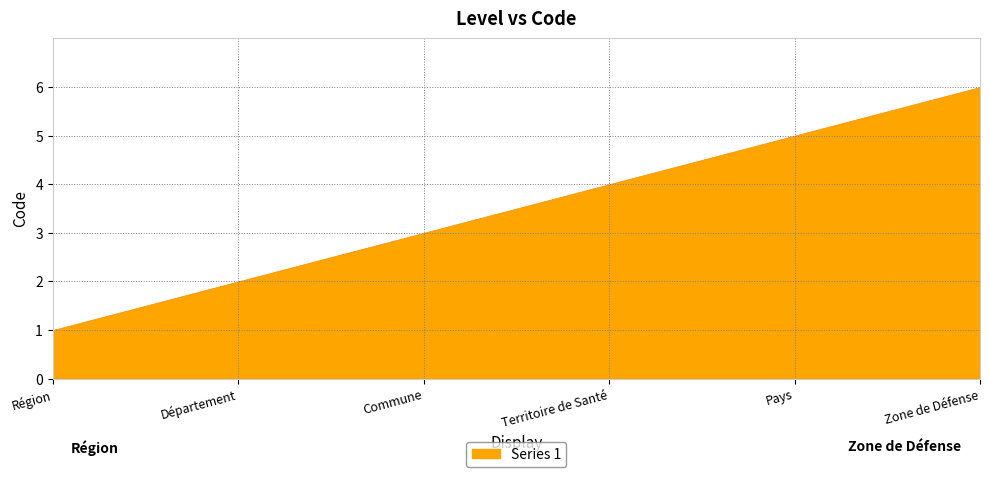

Between Région and Pays, which is larger?

Pays